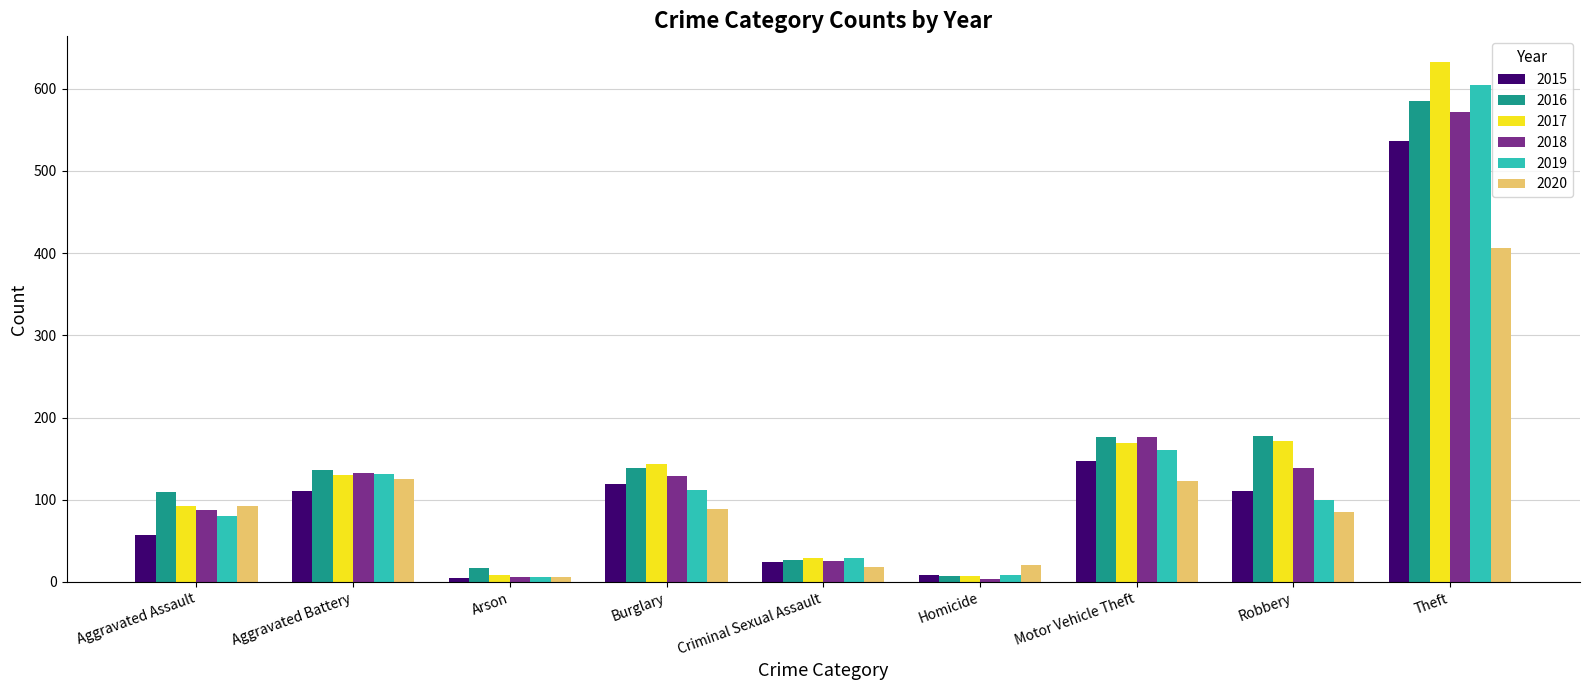

Between Aggravated Assault and Robbery, which series saw the biggest shift?

2017